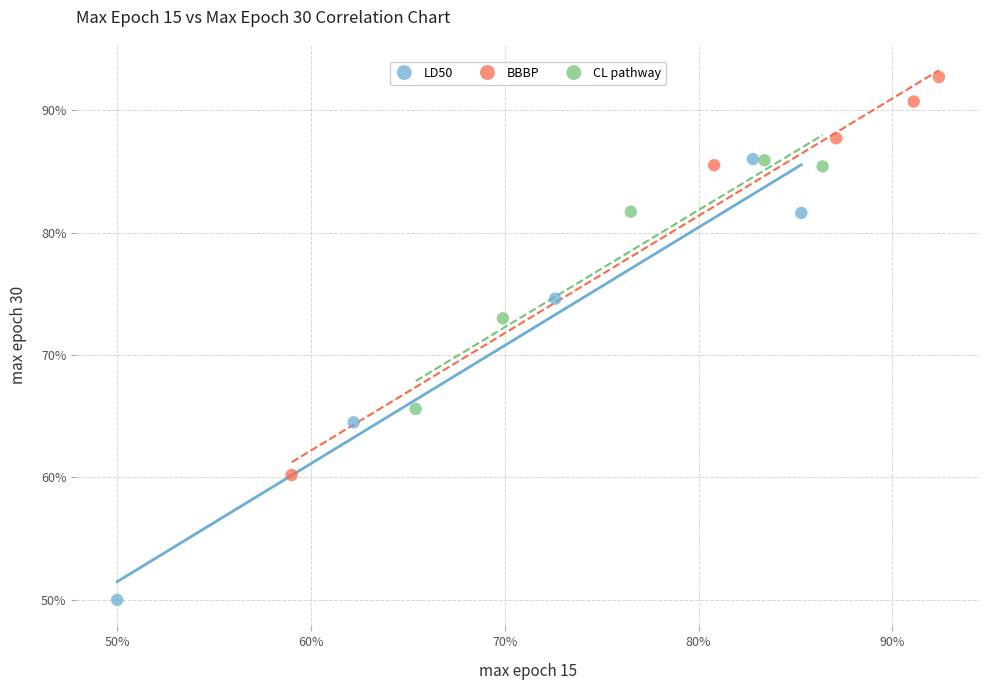

Which series contains the lowest Y value?

LD50